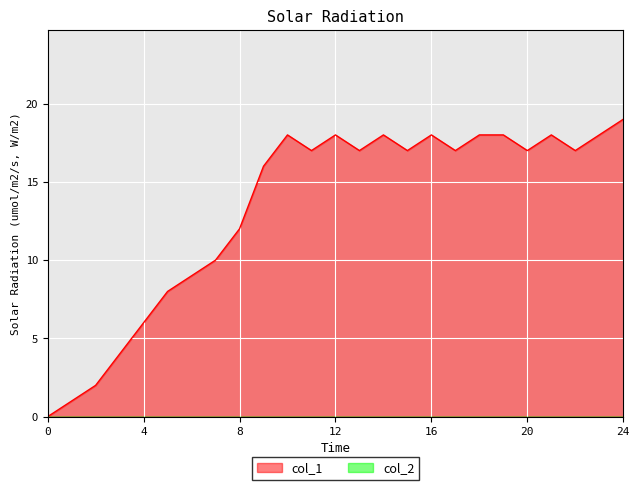

True or false: col_2 and col_1 cross at least once.

False